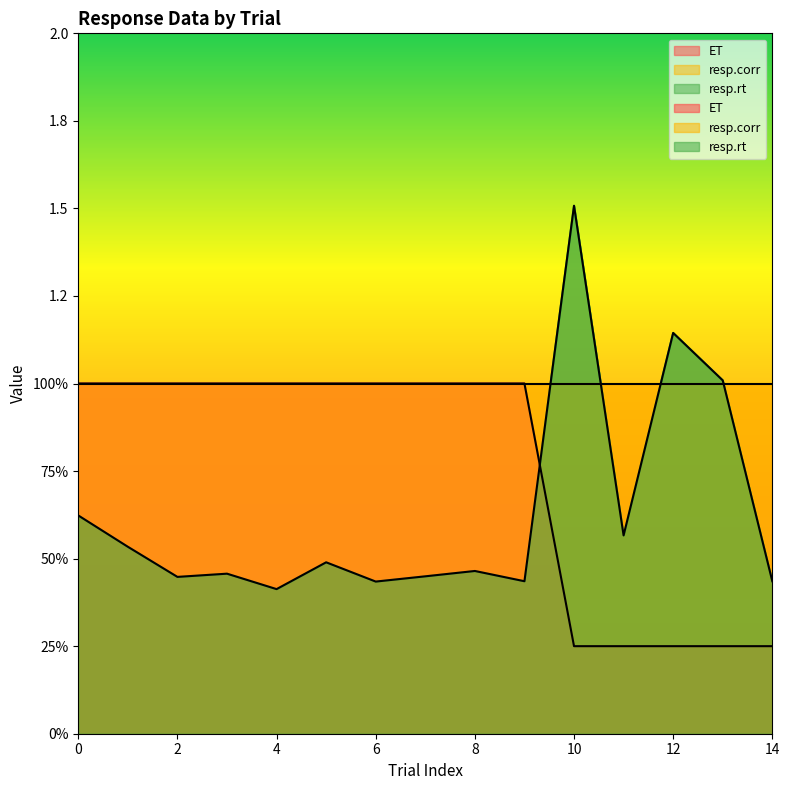

List the series in order of their overall mean, lowest first.

resp.rt, ET